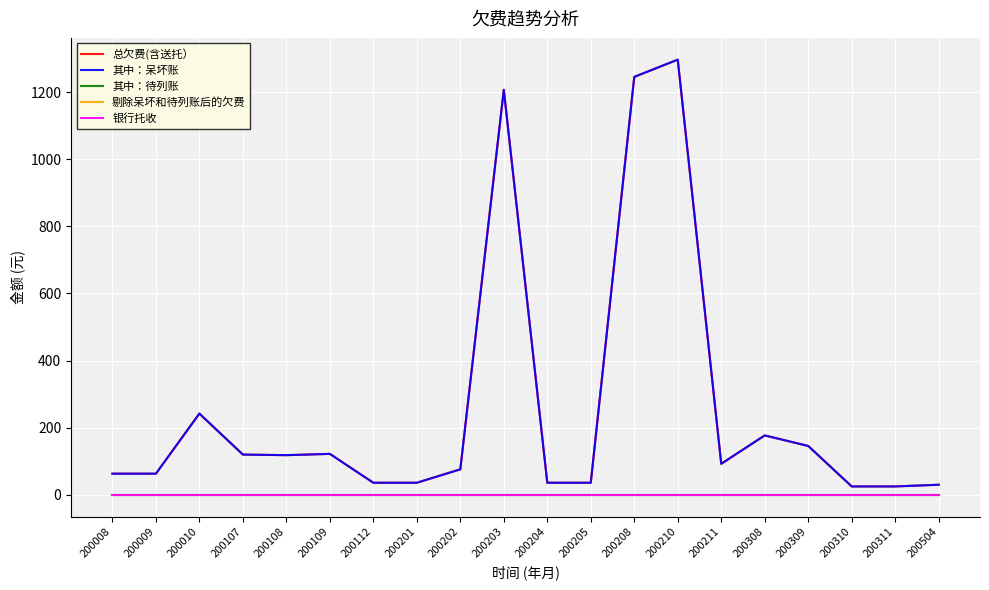

How many lines are shown in the chart?

5